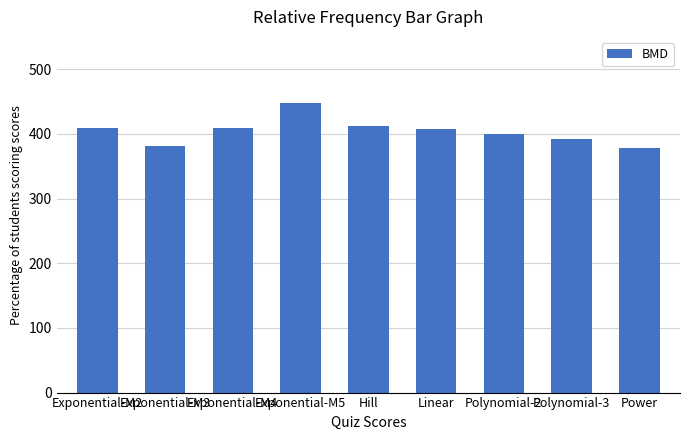

What position from the right is Exponential-M2?

9